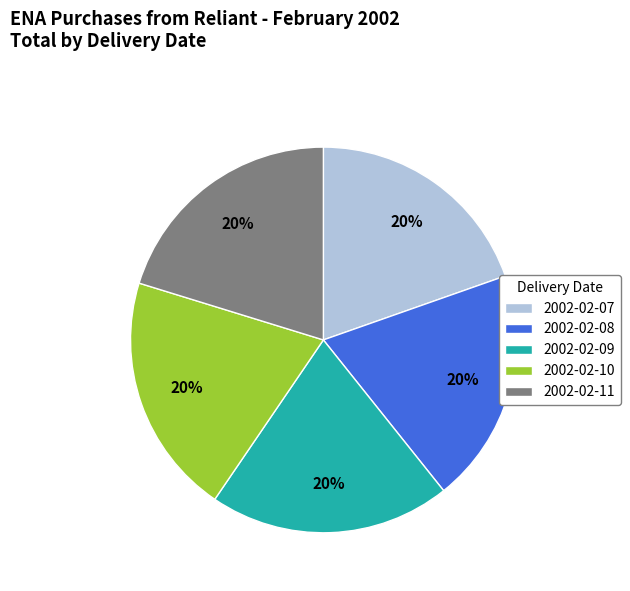

Do 2002-02-08 and 2002-02-10 together represent more than half of the pie?

No